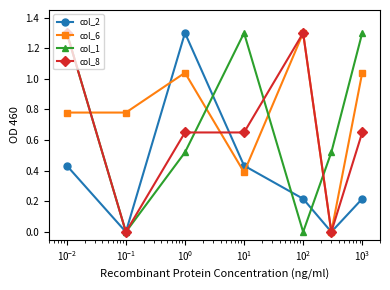

After their last crossing, which series has the higher values: col_1 or col_6?

col_1